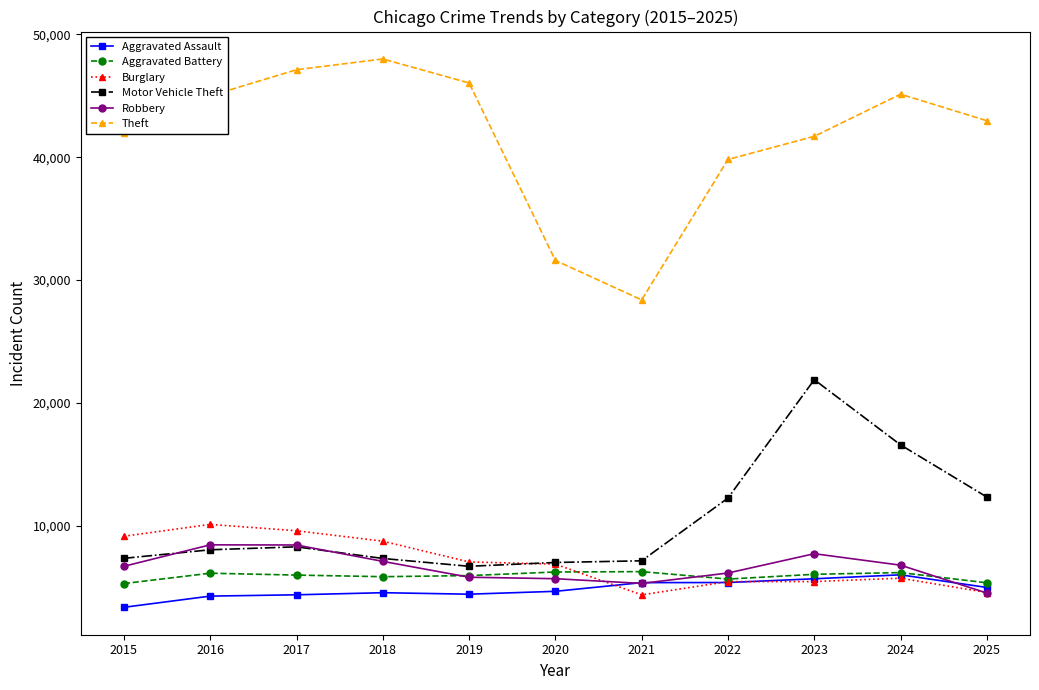

How many distinct data groups are displayed?

6